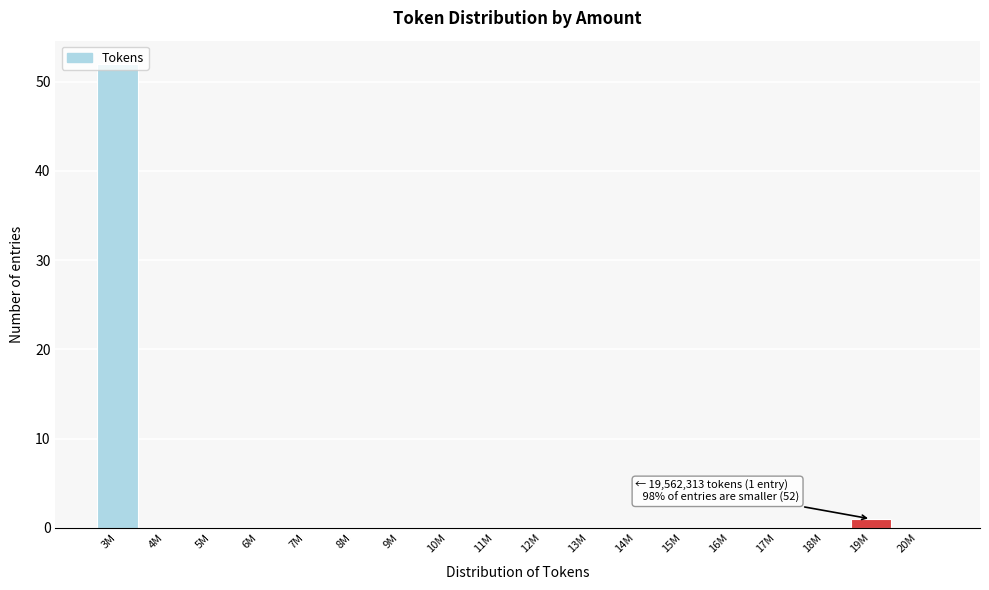

What is the sum of all values?

53